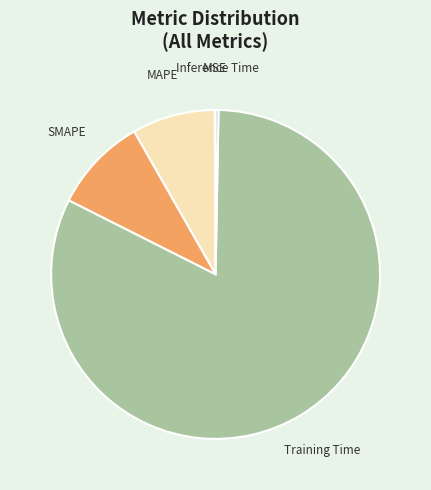

Is there any slice that represents more than half of the pie?

Yes